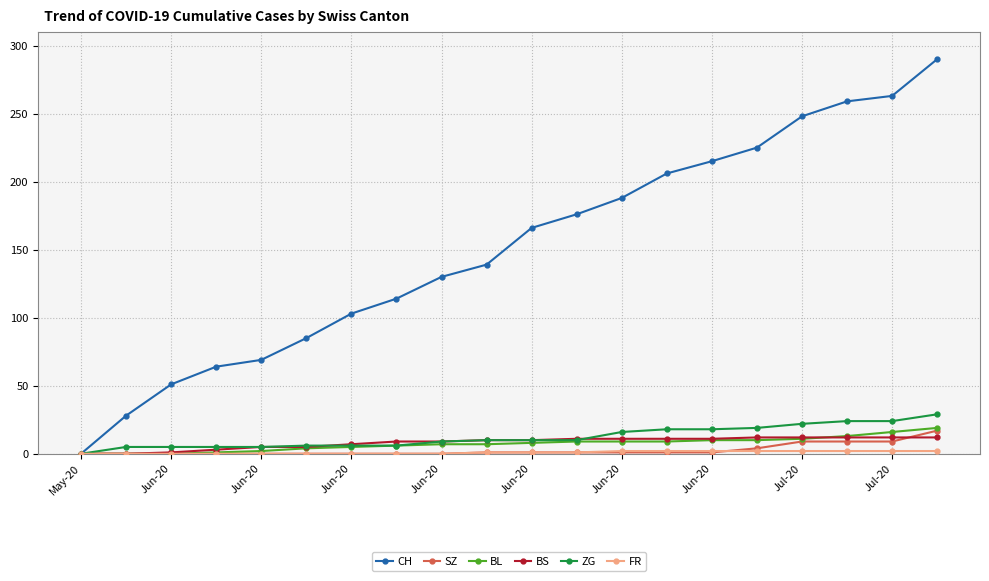

What is the greatest value displayed?

290